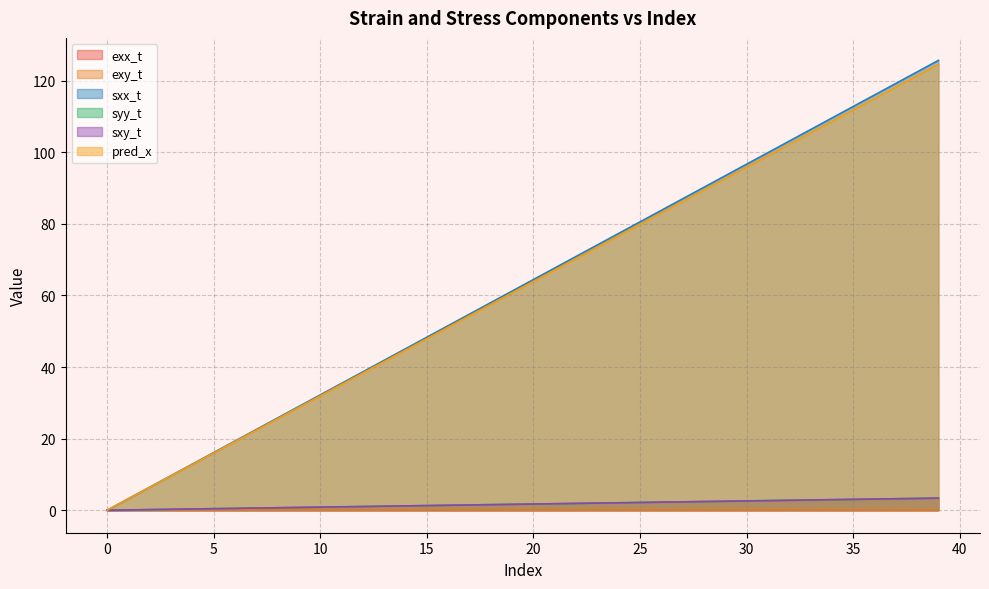

Reading left to right, what are all the values shown in this chart?

exx_t: 0.0	0.0	0.0	0.0	0.0	0.0	0.0	0.0	0.0	0.0	0.0	0.0	0.0	0.0	0.0	0.0	0.0	0.0	0.0	0.0	0.0	0.0	0.0	0.0	0.0	0.0	0.0	0.0	0.0	0.0	0.0	0.0	0.0	0.0	0.0	0.0	0.0	0.0	0.0	0.0
exy_t: 0.0	0.0	0.0	0.0	0.0	0.0	0.0	0.0	0.0	0.0	0.0	0.0	0.0	0.0	0.0	0.0	0.0	0.0	0.0	0.0	0.0	0.0	0.0	0.0	0.0	0.0	0.0	0.0	0.0	0.0	0.0	0.0	0.0	0.0	0.0	0.0	0.0	0.0	0.0	0.0
sxx_t: 0.0	0.1	0.2	0.3	0.3	0.4	0.5	0.6	0.7	0.8	0.9	1.0	1.0	1.1	1.2	1.3	1.4	1.5	1.6	1.6	1.7	1.8	1.9	2.0	2.1	2.2	2.3	2.3	2.4	2.5	2.6	2.7	2.8	2.9	2.9	3.0	3.1	3.2	3.3	3.4
syy_t: 0.0	3.2	6.4	9.7	12.9	16.1	19.3	22.6	25.8	29.0	32.2	35.4	38.7	41.9	45.1	48.3	51.5	54.8	58.0	61.2	64.4	67.7	70.9	74.1	77.3	80.5	83.8	87.0	90.2	93.4	96.6	99.9	103.1	106.3	109.5	112.8	116.0	119.2	122.4	125.6
sxy_t: 0.0	0.1	0.2	0.3	0.3	0.4	0.5	0.6	0.7	0.8	0.9	1.0	1.0	1.1	1.2	1.3	1.4	1.5	1.6	1.6	1.7	1.8	1.9	2.0	2.1	2.2	2.3	2.3	2.4	2.5	2.6	2.7	2.8	2.9	2.9	3.0	3.1	3.2	3.3	3.4
pred_x: 0.0	3.2	6.4	9.6	12.8	16.0	19.2	22.4	25.6	28.8	31.9	35.1	38.3	41.5	44.7	47.9	51.1	54.3	57.5	60.7	63.9	67.1	70.3	73.5	76.7	79.9	83.1	86.3	89.5	92.6	95.8	99.0	102.2	105.4	108.6	111.8	115.0	118.2	121.4	124.6